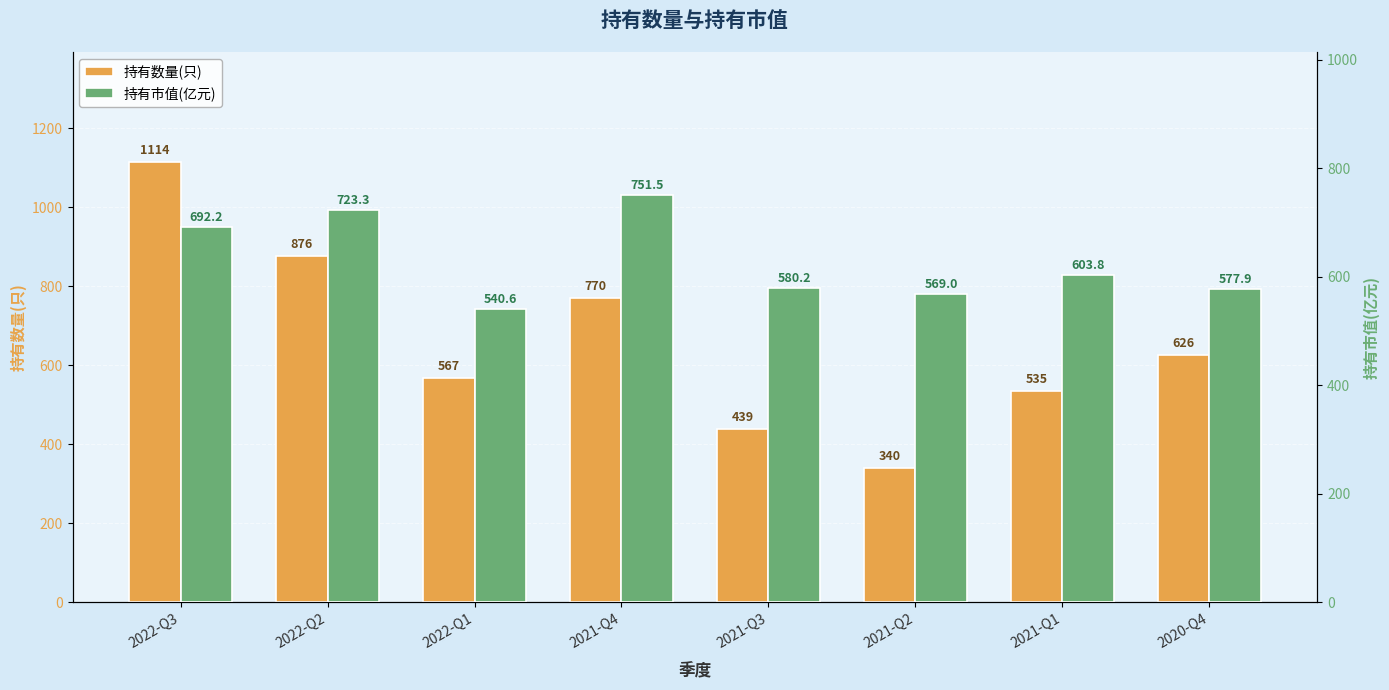

List the series in order of their overall mean, highest first.

持有数量(只), 持有市值(亿元)